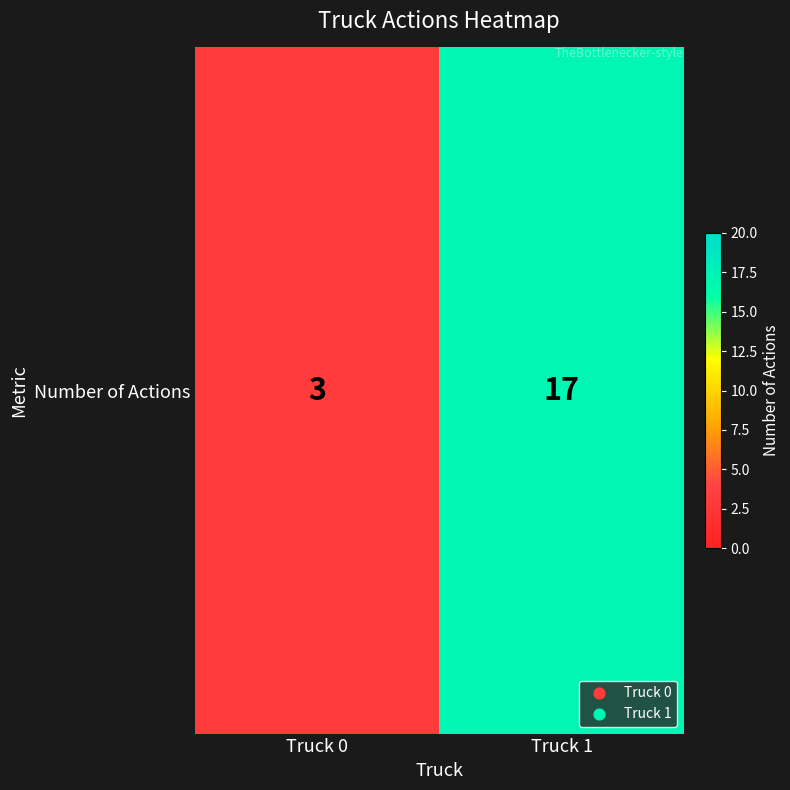

Approximately how many times larger is the value at Truck 1 compared to Truck 0?

5.7